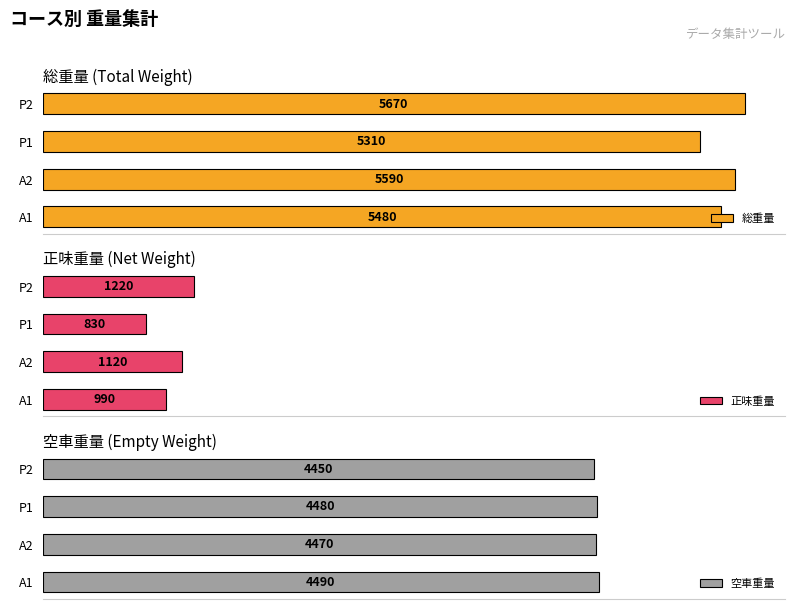

At how many categories does at least one series exceed 2347?

4